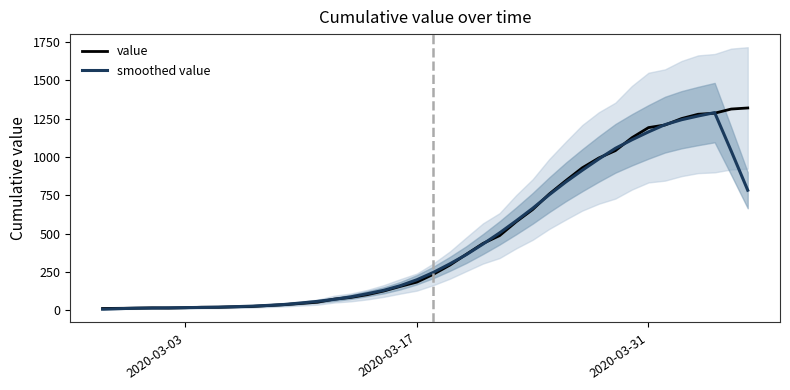

Reading left to right, transcribe all the data shown in this chart.

value: 13.0	14.0	15.0	17.0	16.0	18.0	21.0	21.0	24.0	26.0	32.0	38.0	46.0	54.0	74.0	85.0	103.0	127.0	157.0	185.0	236.0	296.0	367.0	437.0	488.0	578.0	658.0	759.0	846.0	930.0	994.0	1042.0	1126.0	1192.0	1209.0	1251.0	1279.0	1286.0	1313.0	1320.0
smoothed value: 8.4	11.8	15.0	16.0	17.4	18.6	20.0	22.0	24.8	28.2	33.2	39.2	48.8	59.4	72.4	88.6	109.2	131.4	161.6	200.2	248.2	304.2	364.8	433.2	505.6	584.0	665.8	754.2	837.4	914.2	987.6	1056.8	1112.6	1164.0	1211.4	1243.4	1267.6	1289.8	1039.6	783.8